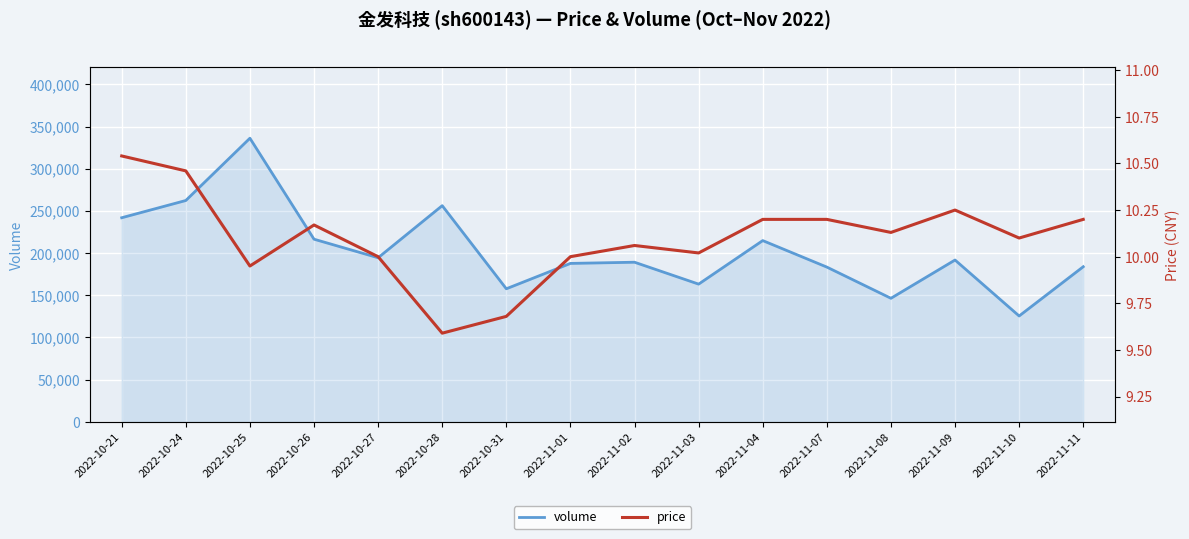

What is the spread (max minus min) of values at 2022-10-28?

256241.4